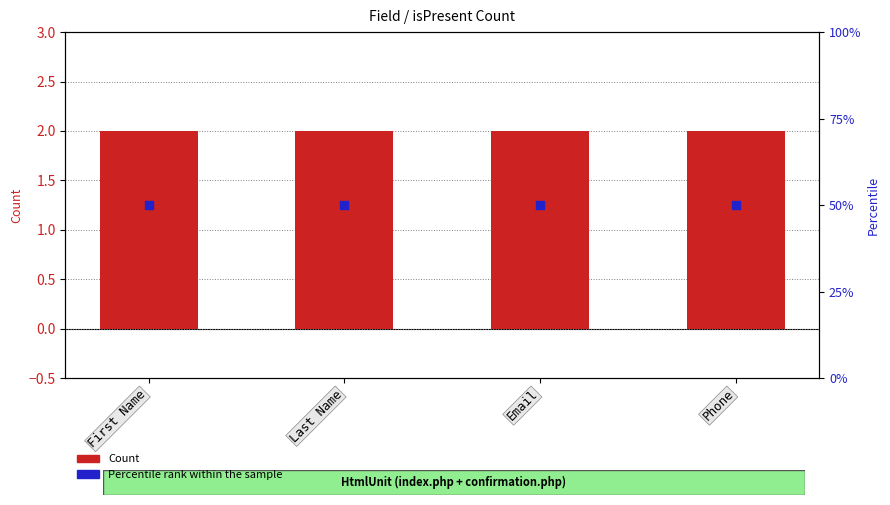

Is the value of Count at Phone greater than the value of Percentile rank within the sample at Last Name?

No